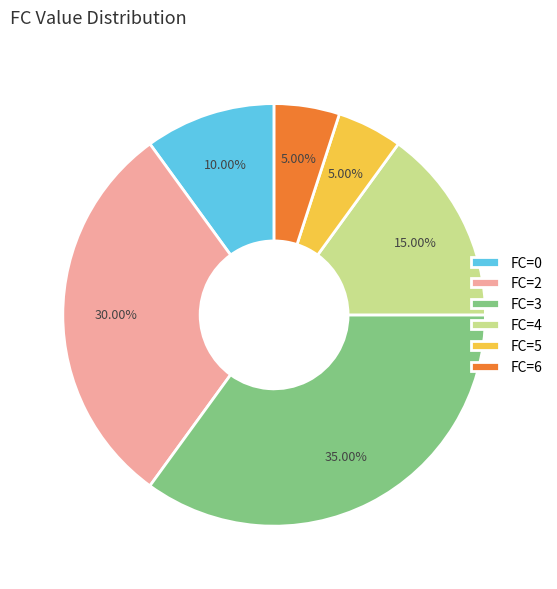

The FC=2 slice represents 43% of the pie. True or false?

False